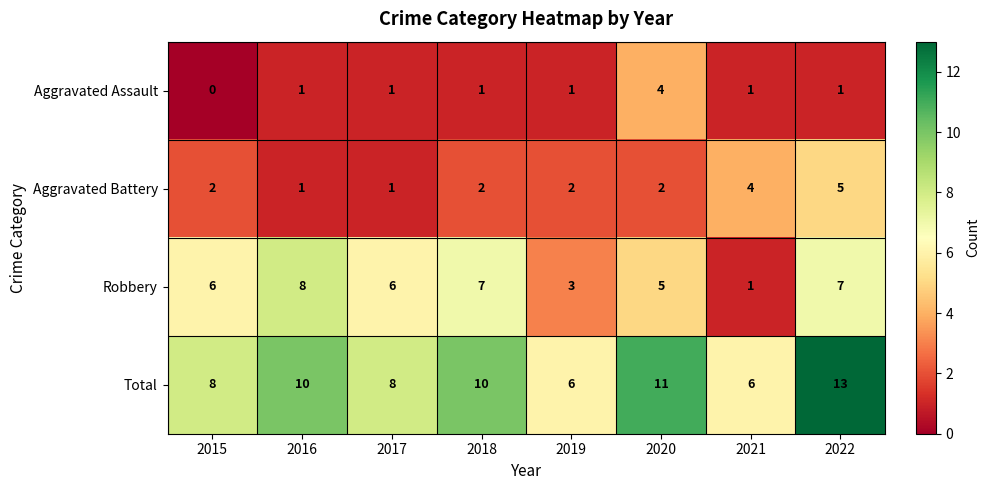

The Total series shows 3 at 2017. True or false?

False